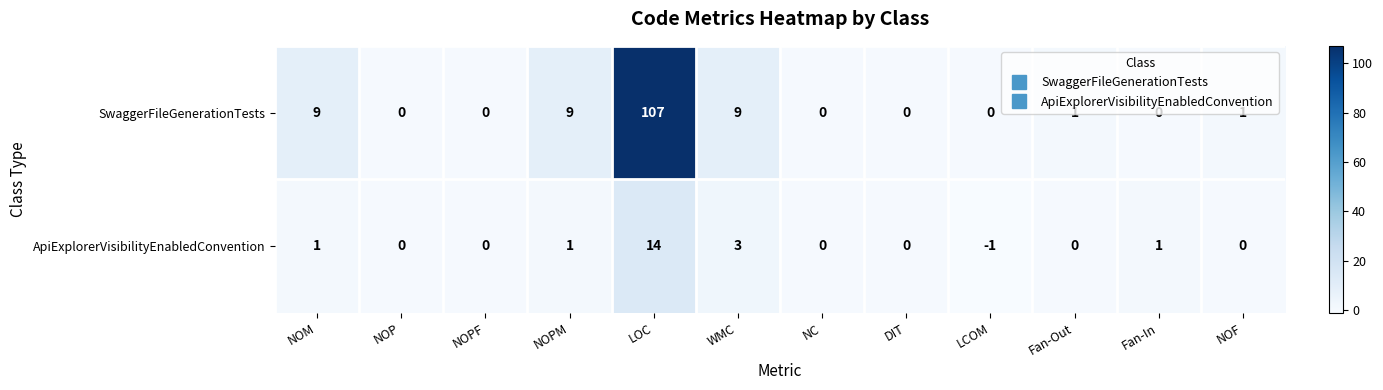

Rank the series at Fan-Out from lowest to highest value.

ApiExplorerVisibilityEnabledConvention, SwaggerFileGenerationTests